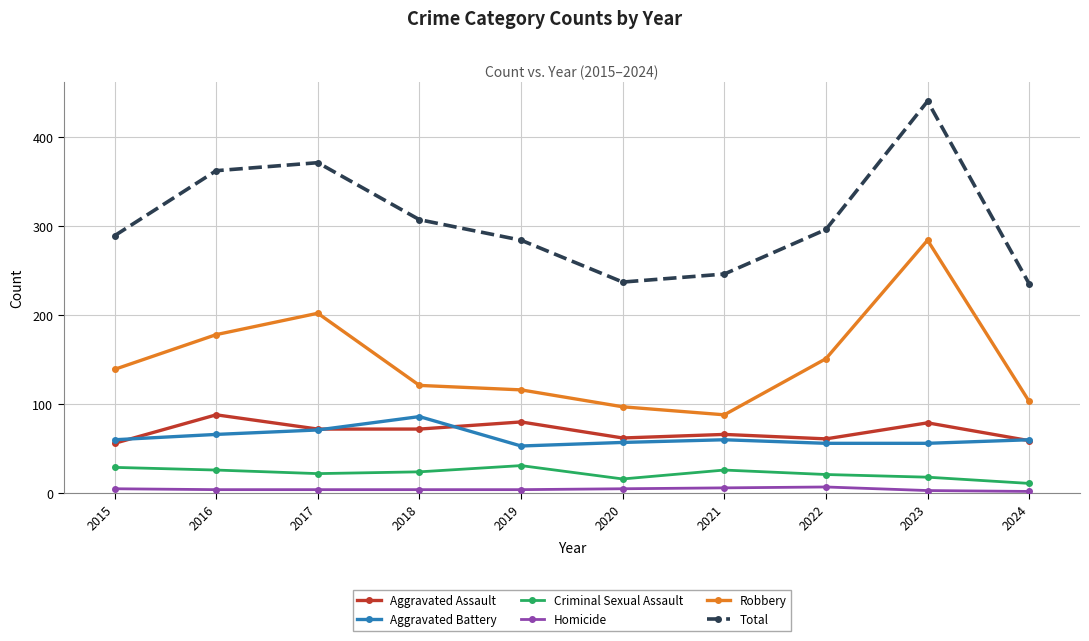

At 2016, list the series in order from smallest to largest.

Homicide, Criminal Sexual Assault, Aggravated Battery, Aggravated Assault, Robbery, Total